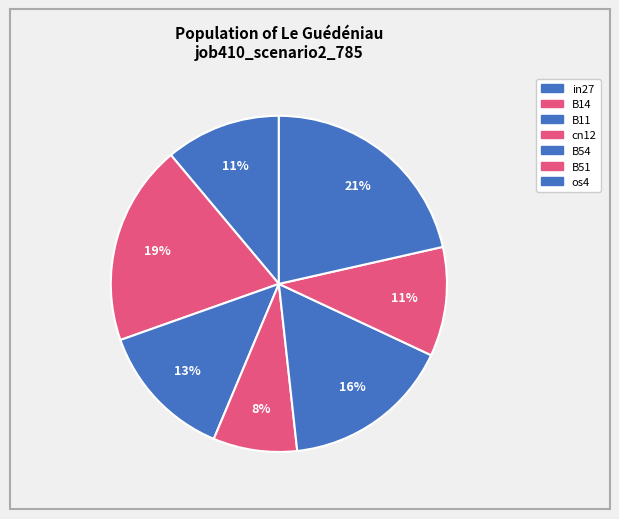

How much of the chart is everything except B54?

83.7%